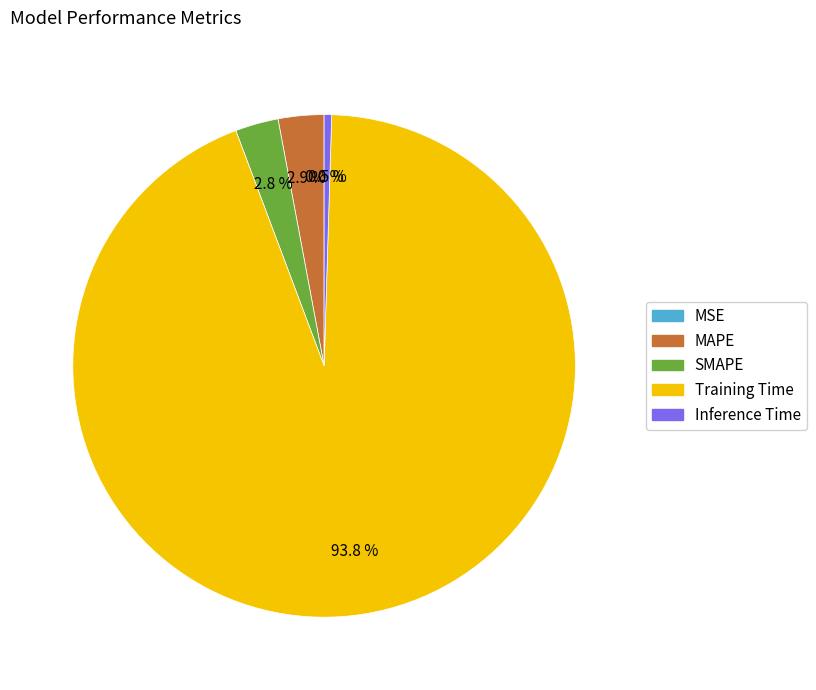

What portion of the pie excludes Training Time?

6.2%